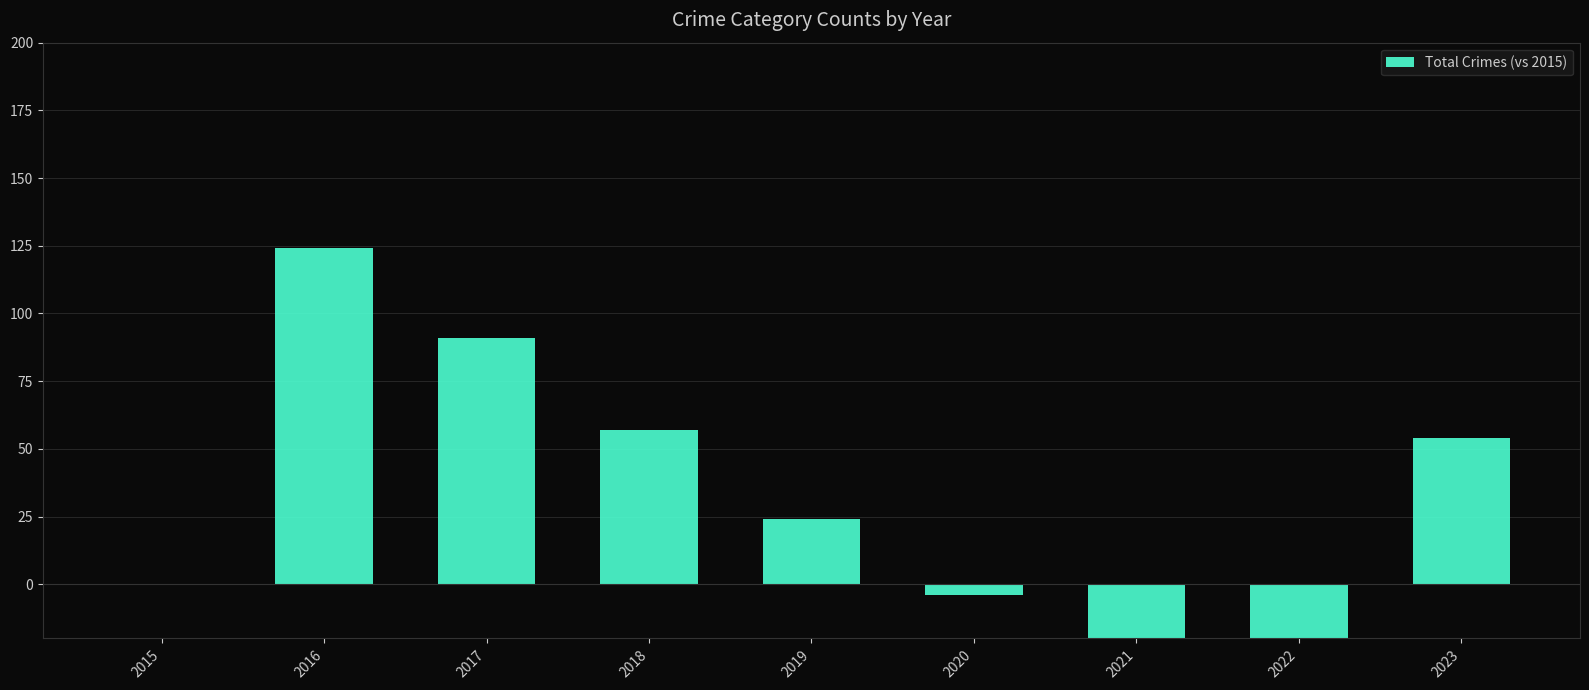

Is it true that the value at 2021 is -74?

True